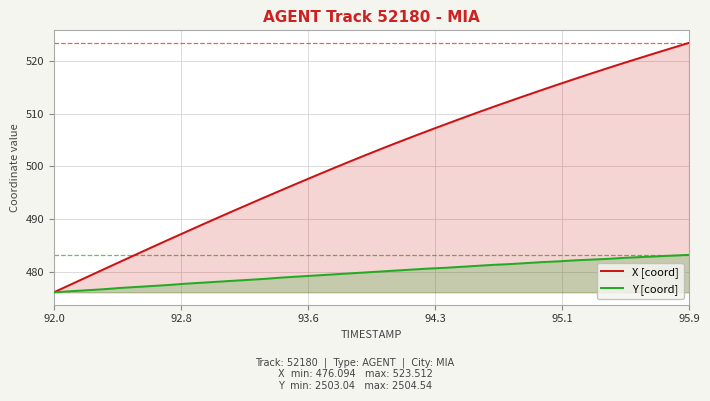

Which series has the widest spread of values?

X [coord]